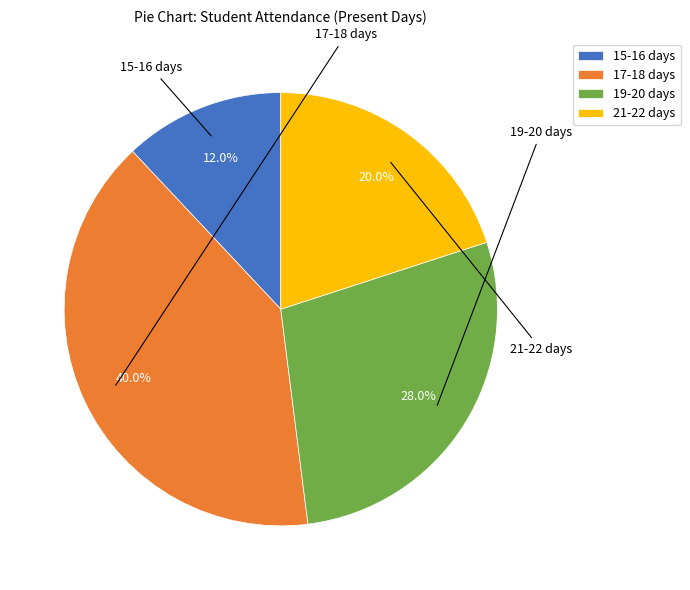

Is there a majority slice in this chart?

No